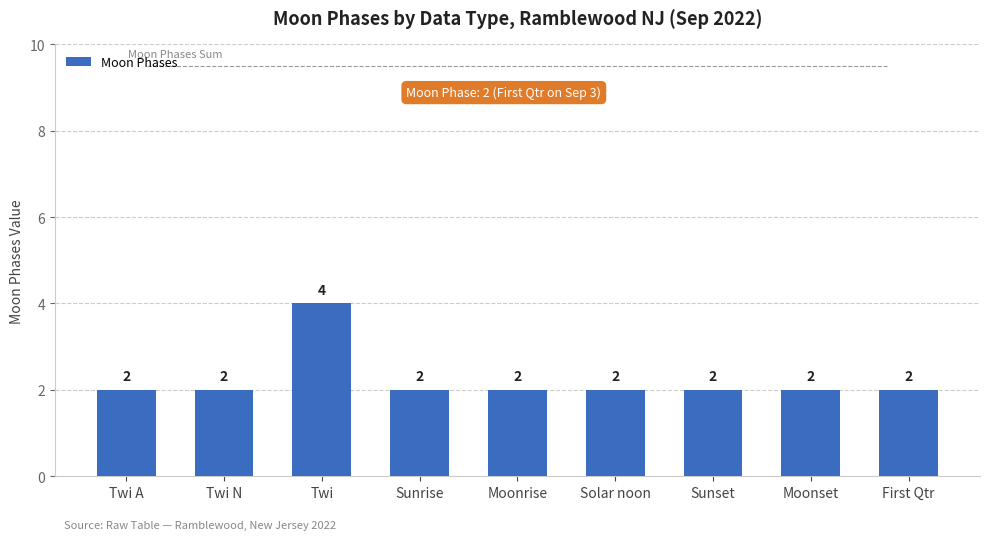

At which category does the chart reach its peak across all series?

Twi